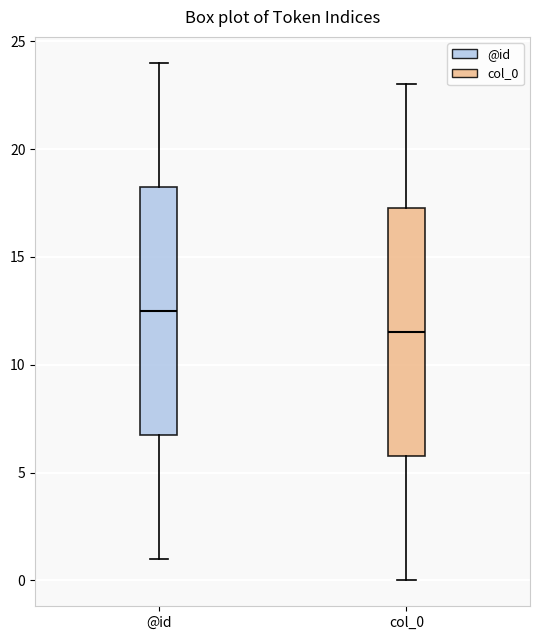

Reading left to right, transcribe this box plot: for each box, give where its median line is, the range the box spans, and where its two whiskers end, as read against the y-axis. The values are not printed on the chart, so give them approximately, as read against the axis.

@id: median 12.5, box 7.0 to 18.5, whiskers 1.0 to 24.0
col_0: median 11.5, box 6.0 to 17.5, whiskers 0.0 to 23.0